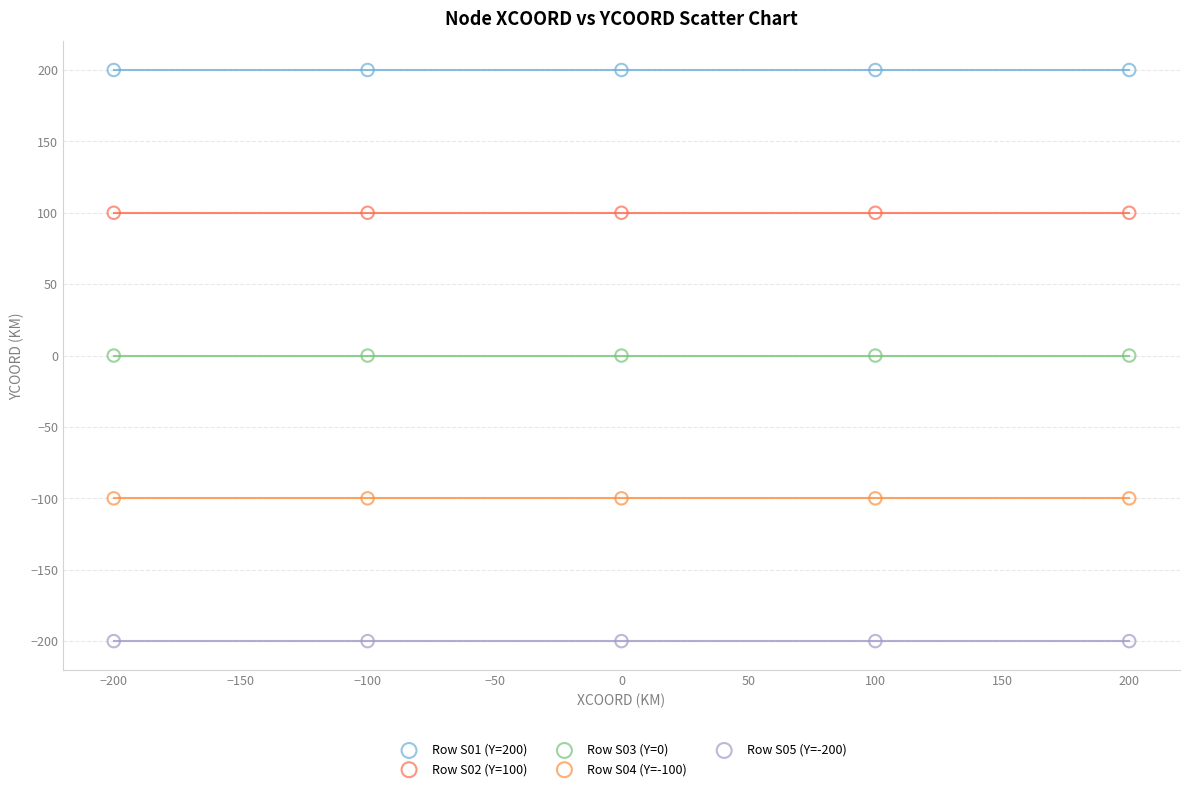

What are all the series names shown in the legend?

Row S01 (Y=200), Row S02 (Y=100), Row S03 (Y=0), Row S04 (Y=-100), Row S05 (Y=-200)